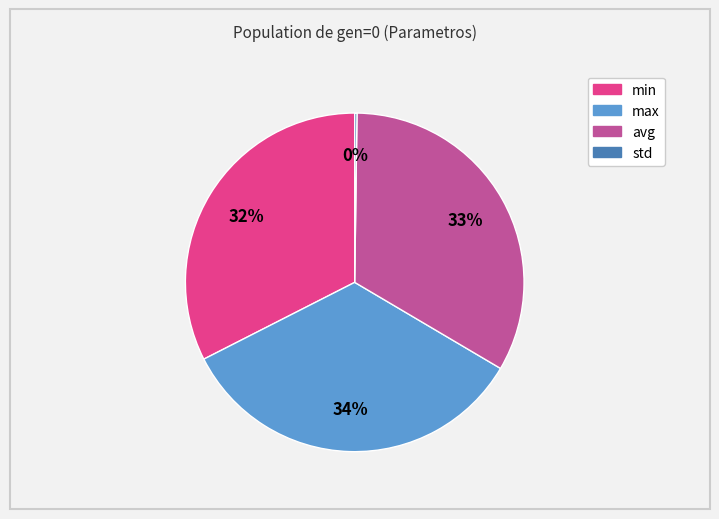

Is it true that max is 45% of the pie?

False